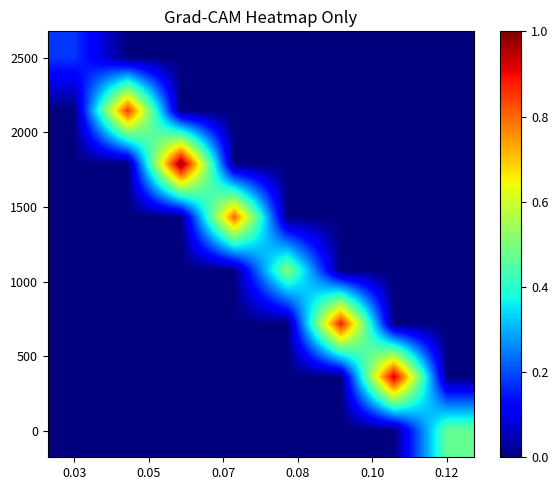

At how many categories does at least one series exceed 0?

8